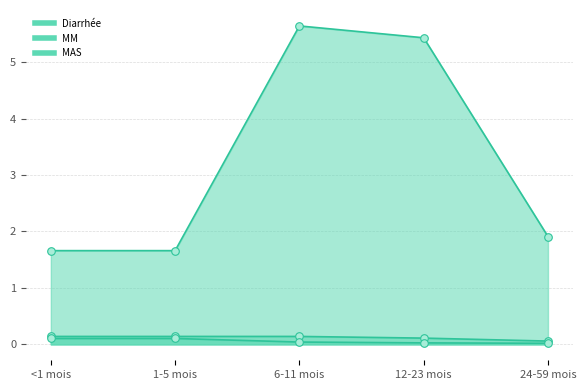

Which series has the largest Y range (max minus min)?

Diarrhée